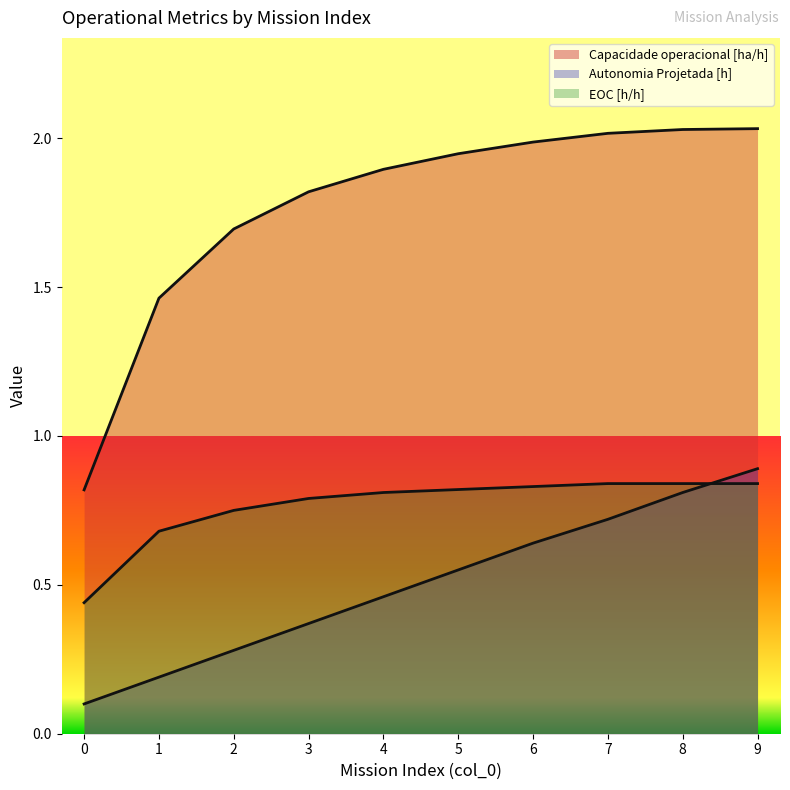

What is the difference between the maximum and minimum values in the EOC [h/h] series?

0.4